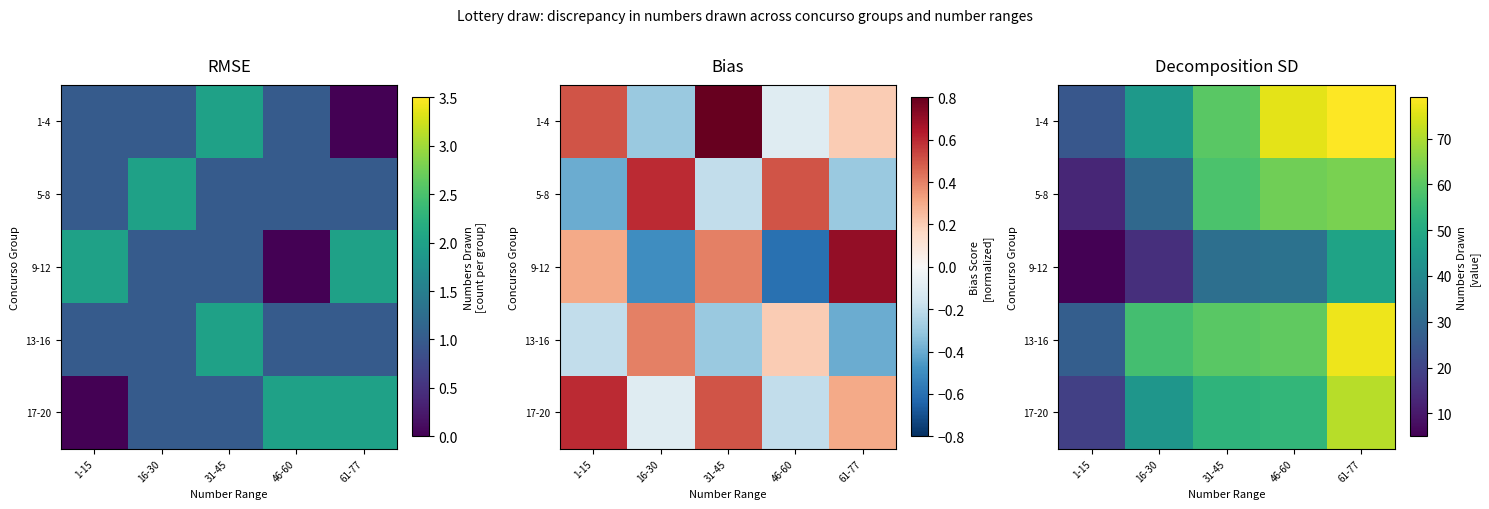

The value of 1-4 at 46-60 is 112. True or false?

False